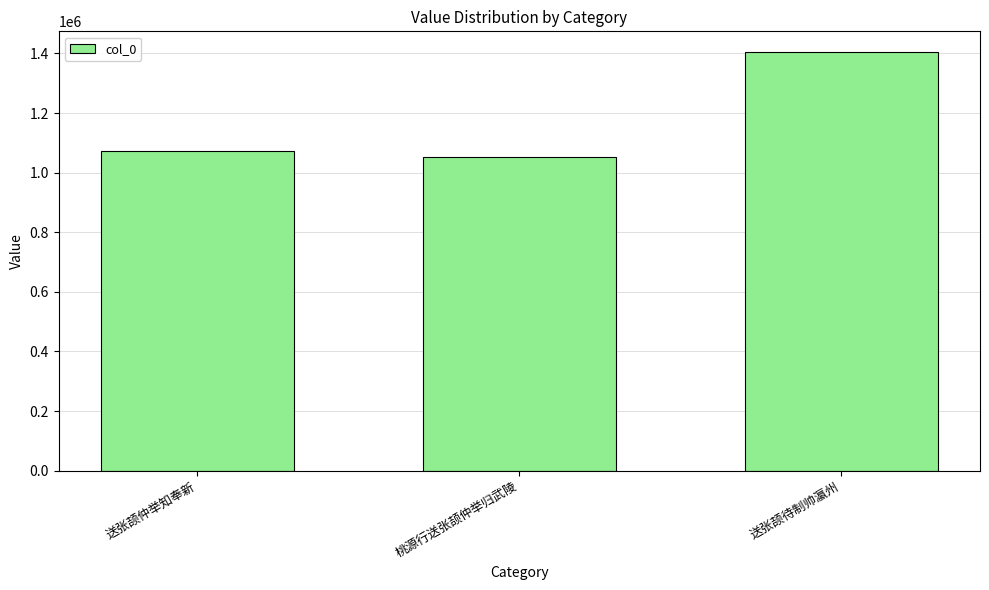

Are the bars horizontal?

No